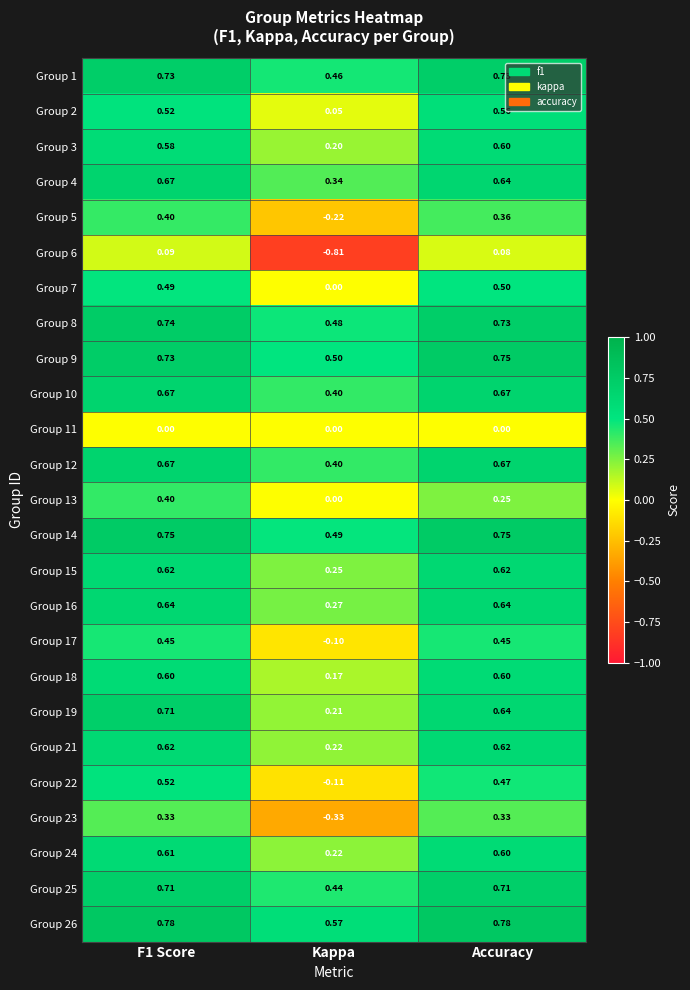

Is the value of Group 17 at F1 Score greater than the value of Group 19 at Kappa?

Yes